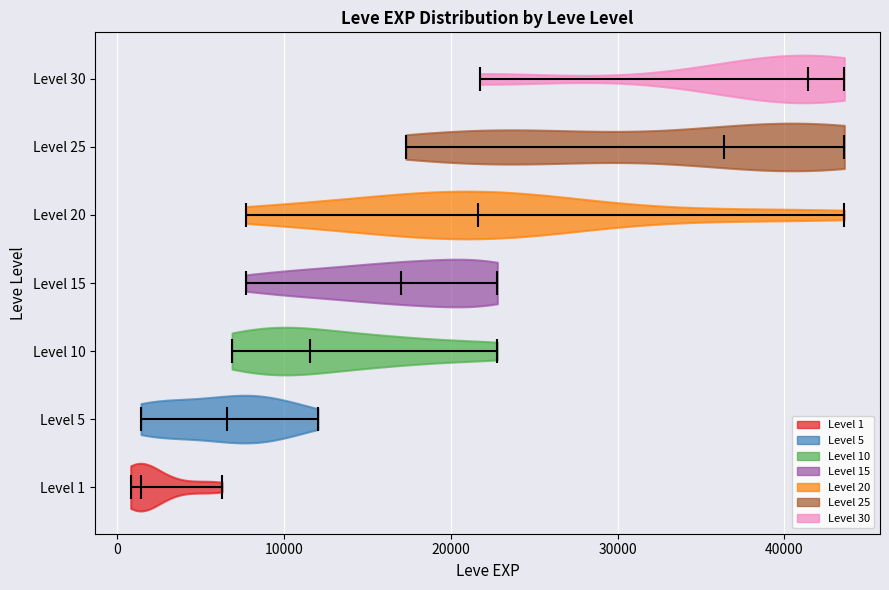

Where does the median line of the violin for Level 15 sit on the x-axis? The values are not printed on the chart, so give them approximately, as read against the axis.

17000